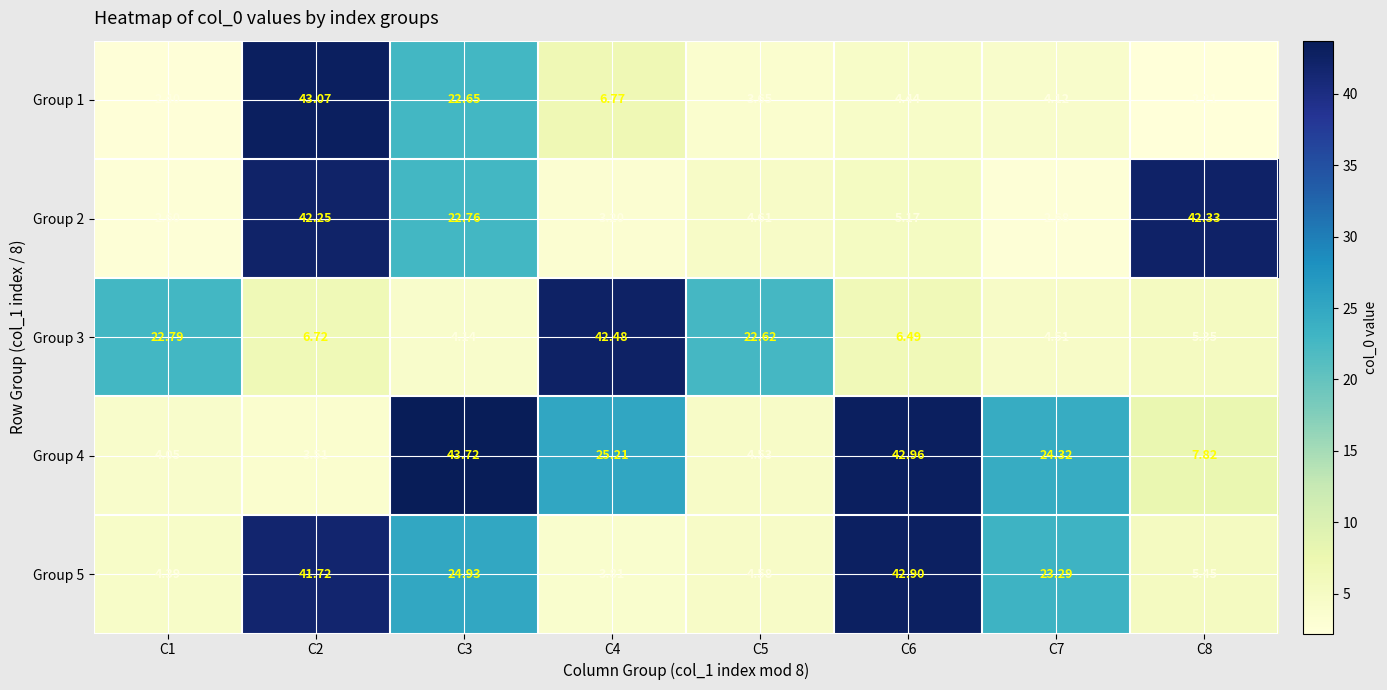

At which category is the sum across all series the highest?

C2